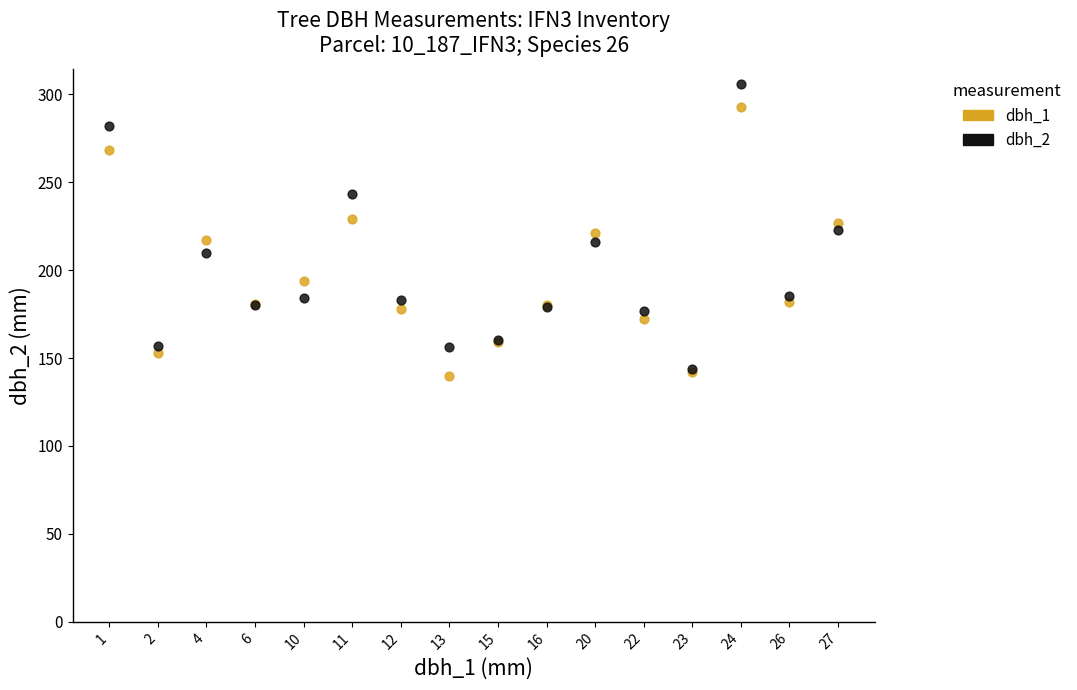

What are all the series names shown in the legend?

dbh_1, dbh_2